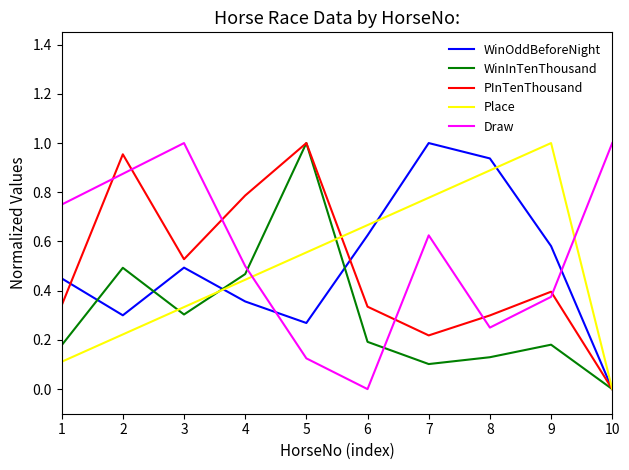

Rank the series at 7 from lowest to highest value.

WinInTenThousand, PInTenThousand, Draw, Place, WinOddBeforeNight